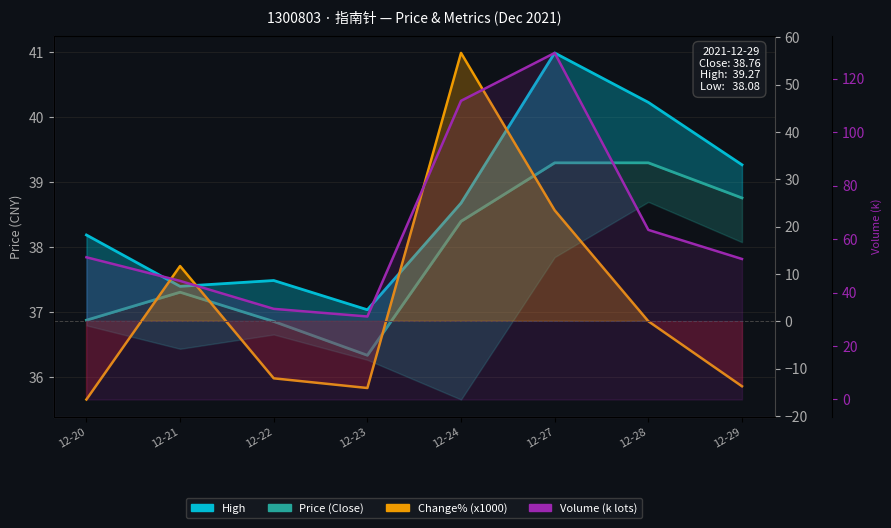

At which label is Price (Close) closest to 37?

12-20